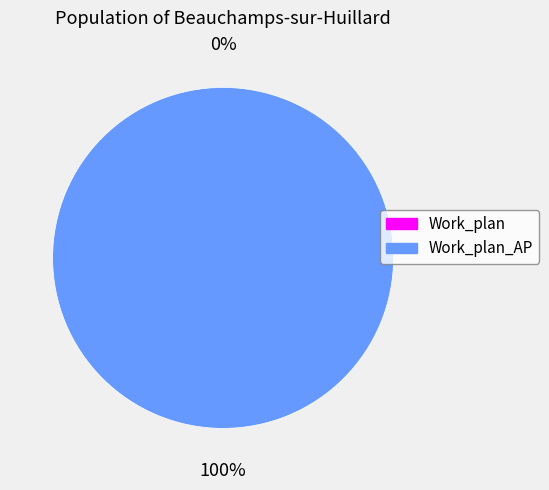

What is the change in value from Work_plan to Work_plan_AP?

+1